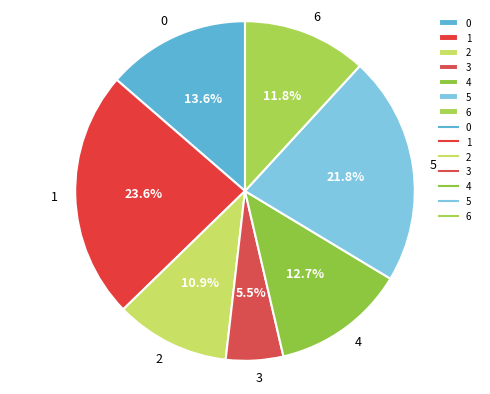

To the nearest percent, what is the average slice percentage?

14%